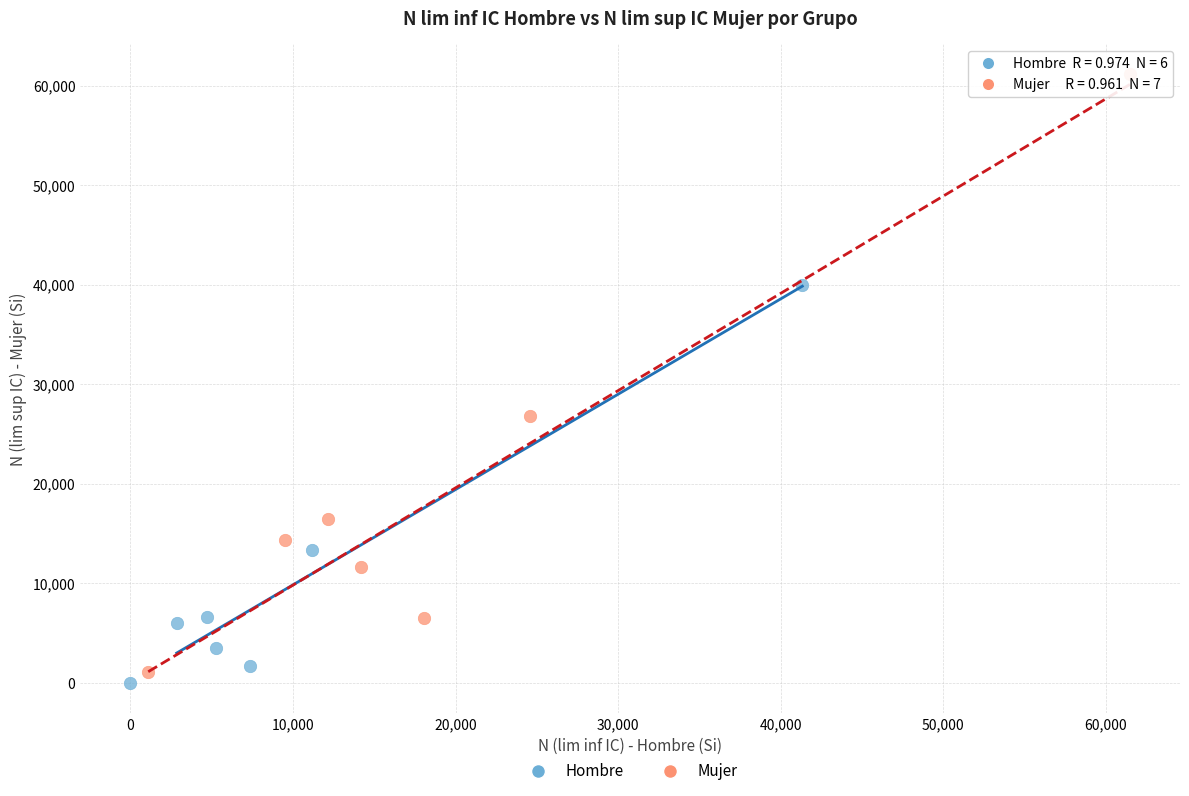

Which series contains the highest Y value?

Mujer